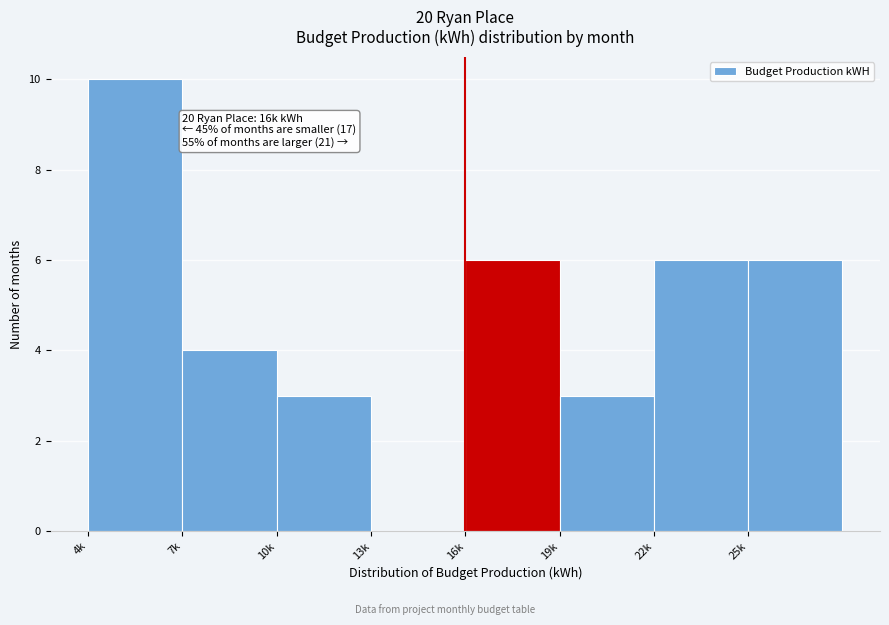

Reading left to right, what are all the values shown in this chart?

4k=10	7k=4	10k=3	13k=0	16k=6	19k=3	22k=6	25k=6